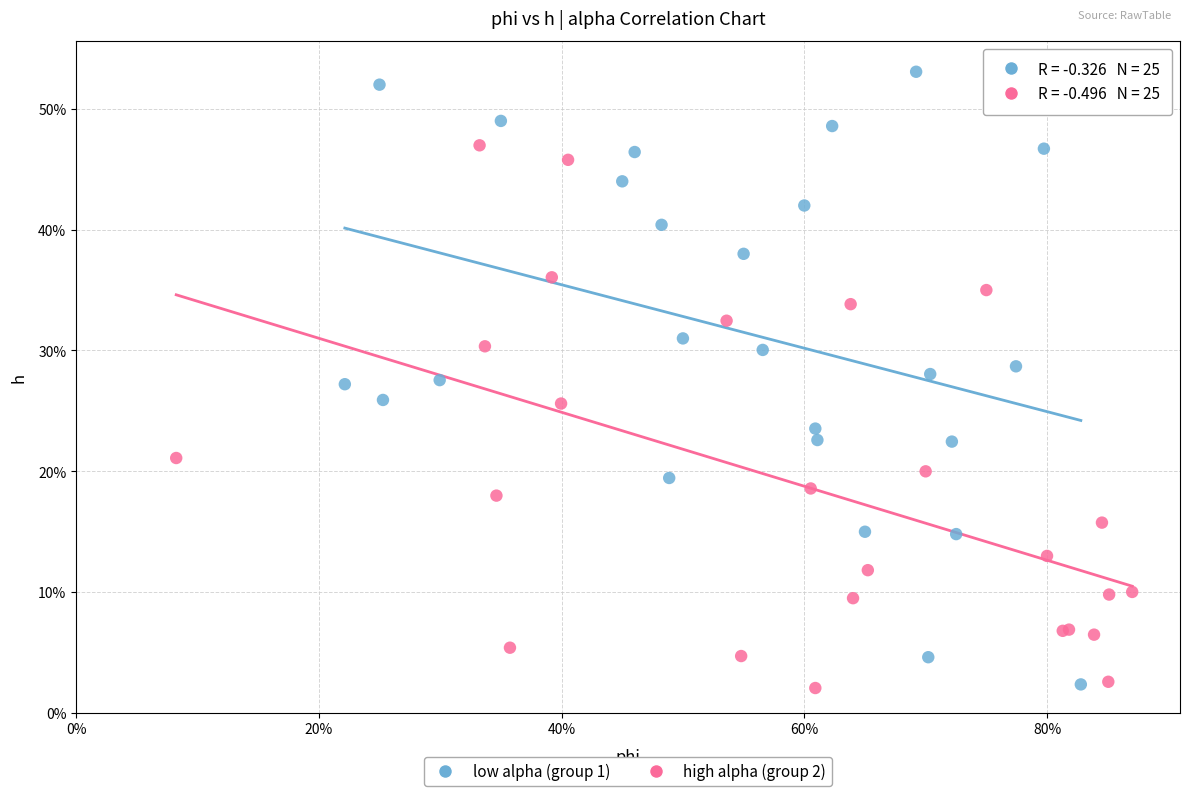

What are all the series names shown in the legend?

low alpha (group 1), high alpha (group 2)